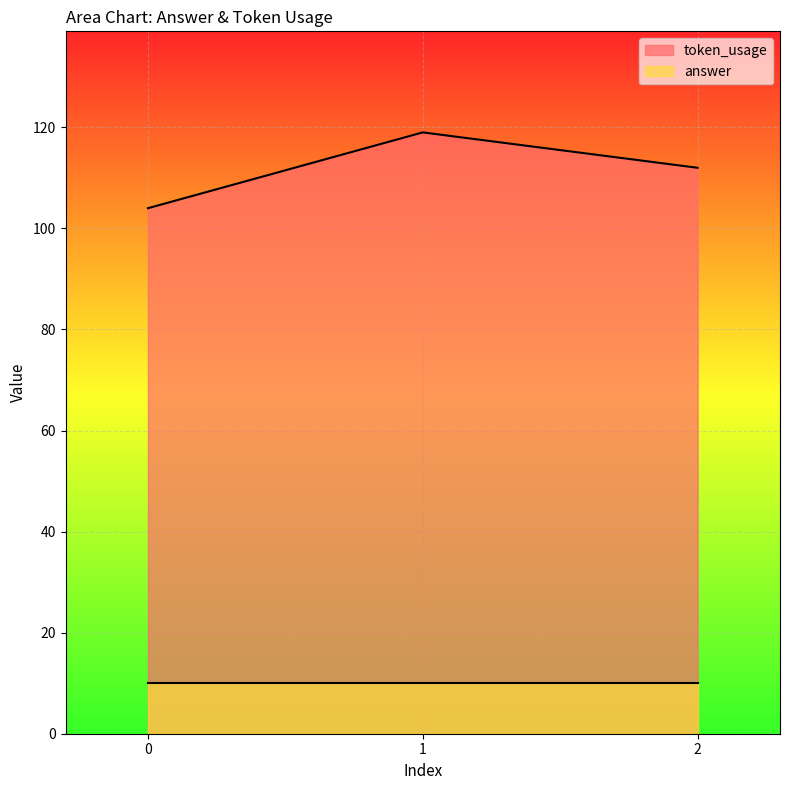

What is the spread (max minus min) of values at 2?

102